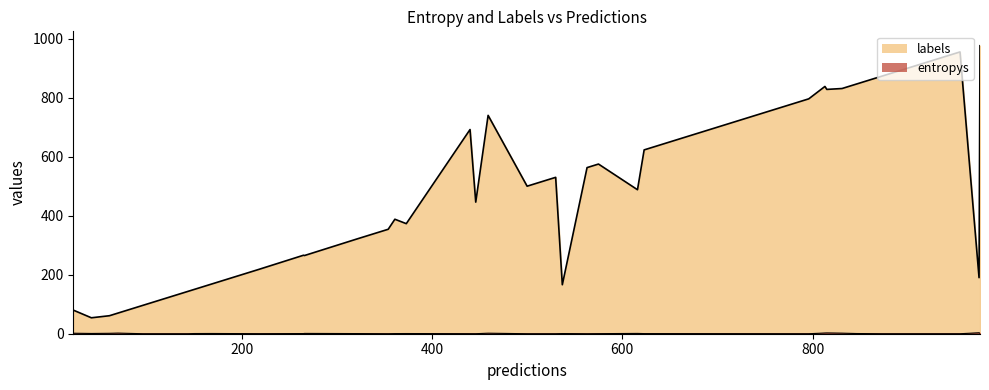

Which category has the lowest value across all series?

38